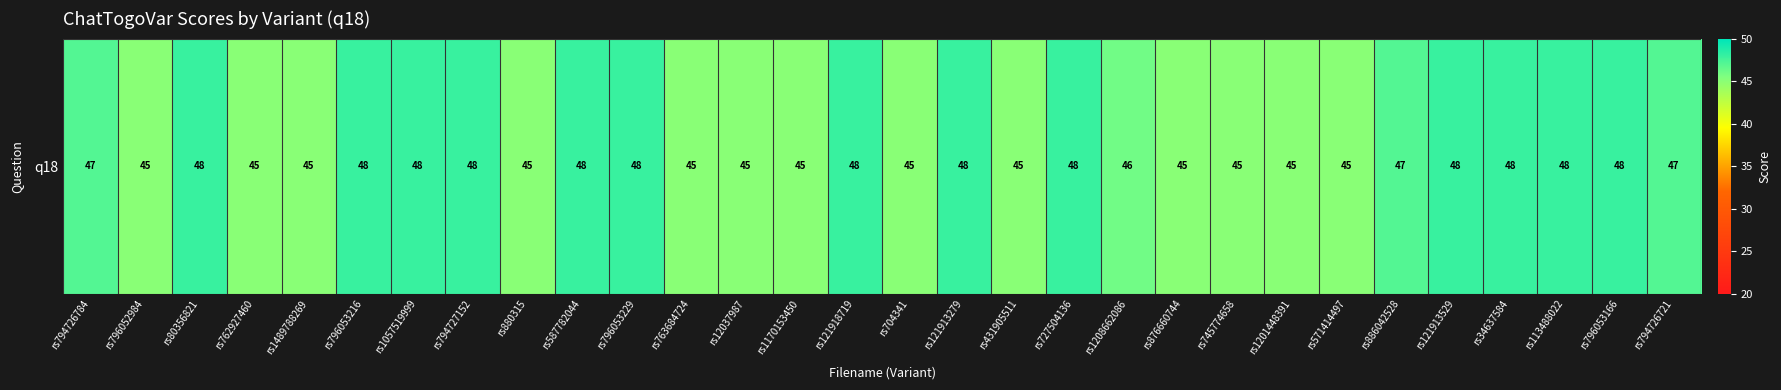

Read the value at rs1201448391.

45